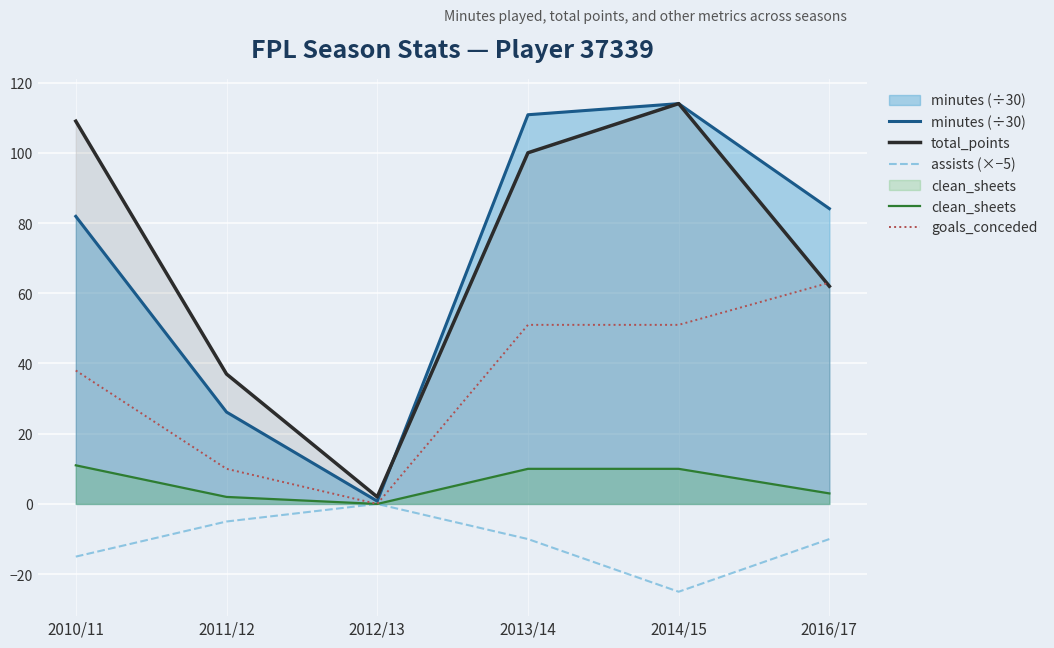

How many positive values does the goals_conceded series have?

5